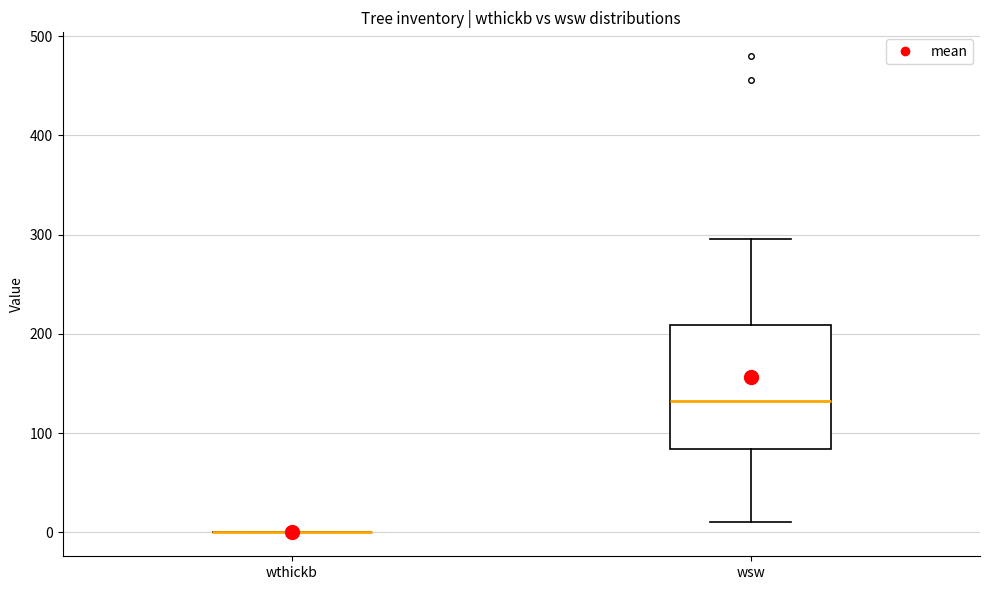

Which box is the tallest, from its lower edge to its upper edge?

wsw